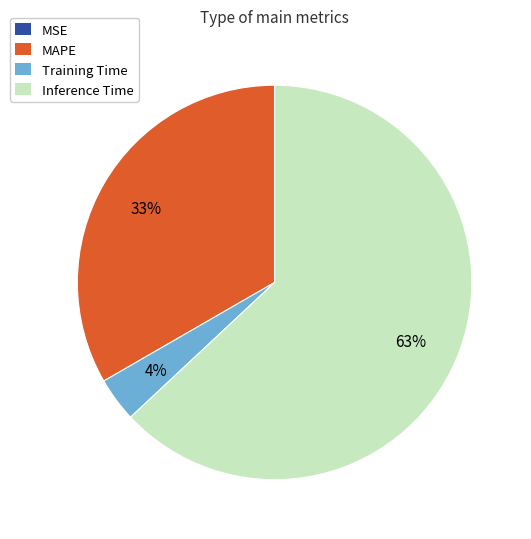

The MAPE slice represents 45% of the pie. True or false?

False